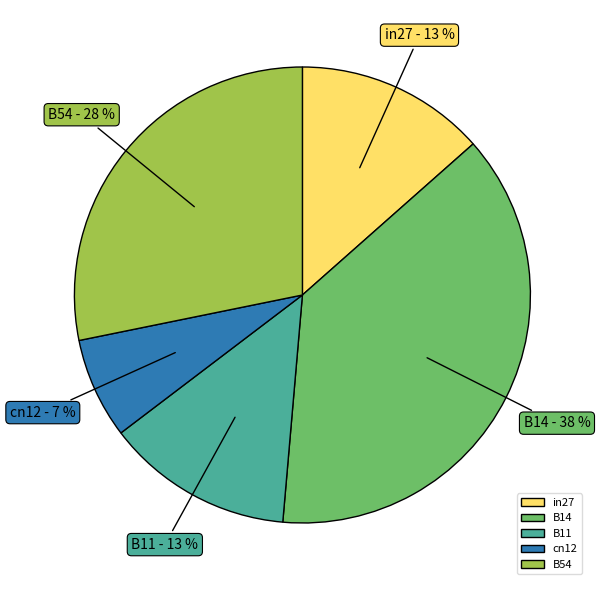

Count the number of slices in the pie.

5